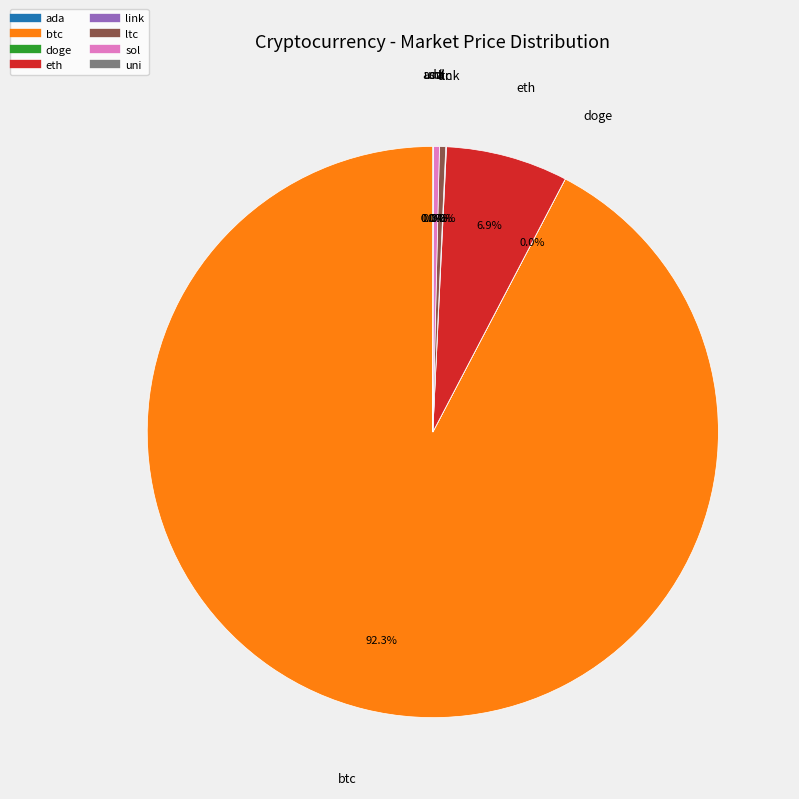

Which slice is the largest?

btc